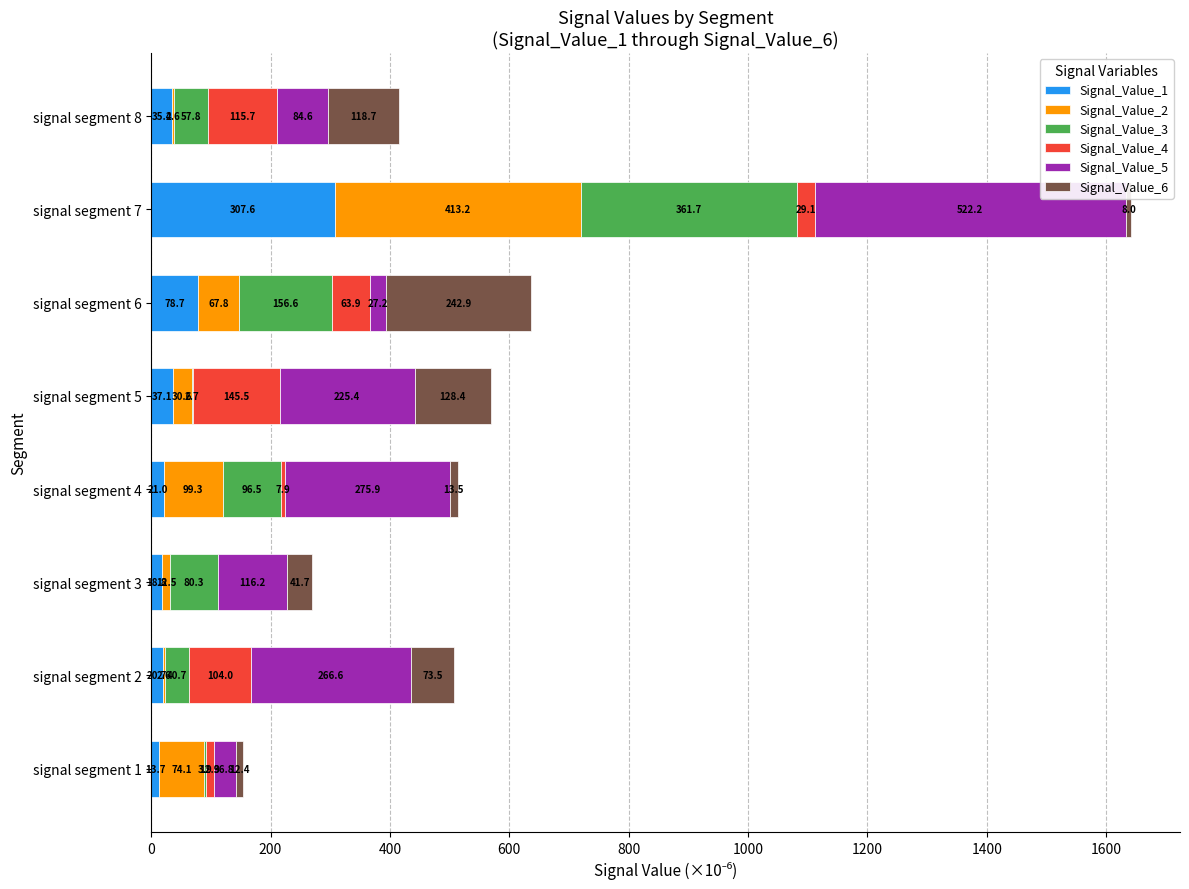

At which category is the sum across all series the highest?

signal segment 7